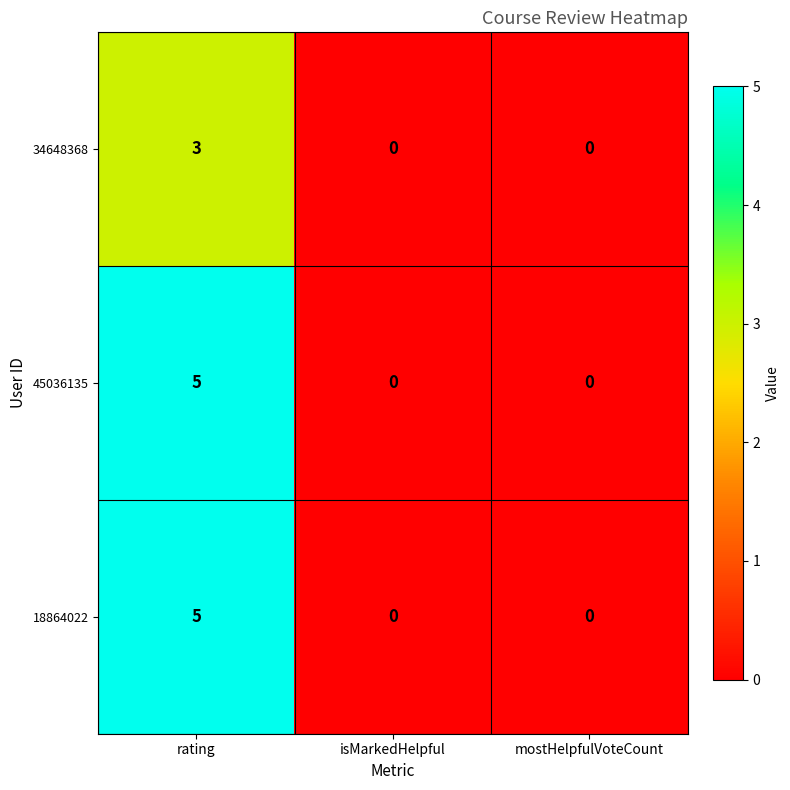

Reading left to right, extract all data points from this chart.

34648368: rating=3	isMarkedHelpful=0	mostHelpfulVoteCount=0
45036135: rating=5	isMarkedHelpful=0	mostHelpfulVoteCount=0
18864022: rating=5	isMarkedHelpful=0	mostHelpfulVoteCount=0